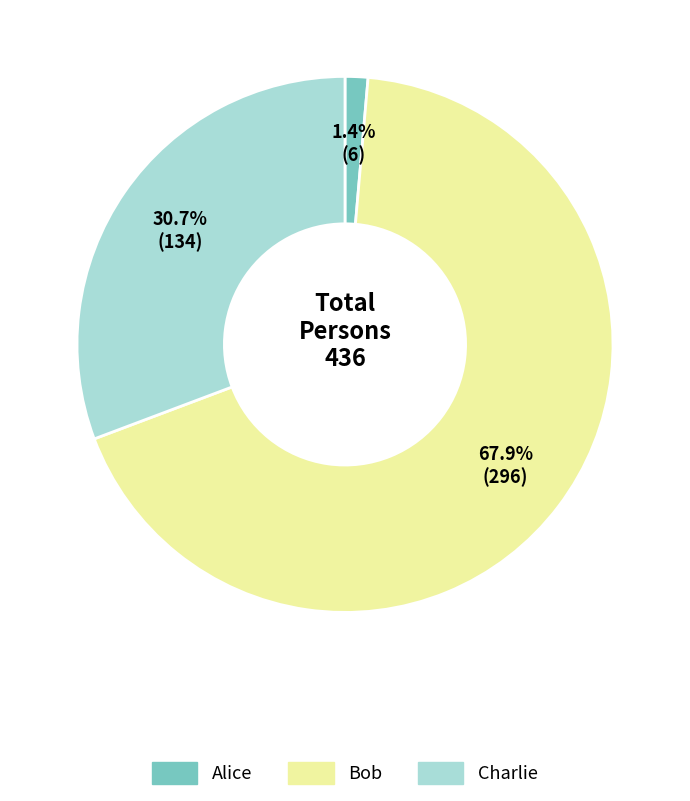

What percentage do Bob and Charlie together represent?

98.6%